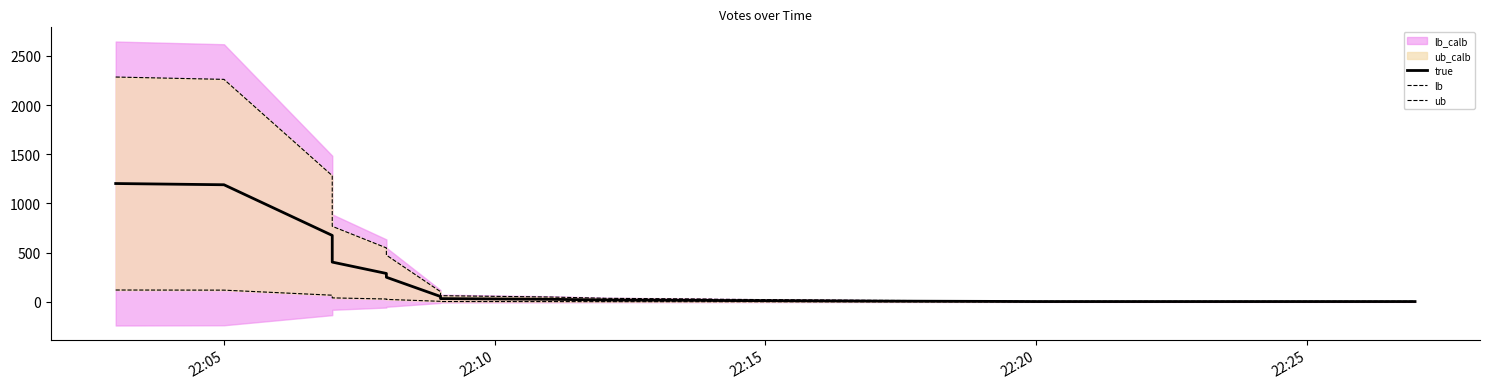

How many categories are shown in the chart?

20